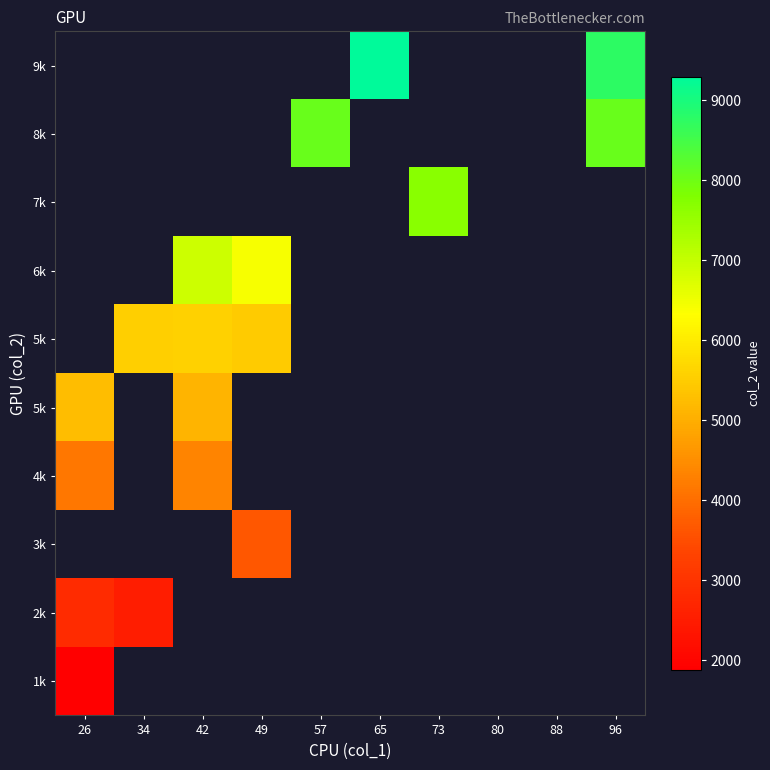

What is the smallest value displayed?

1873.7